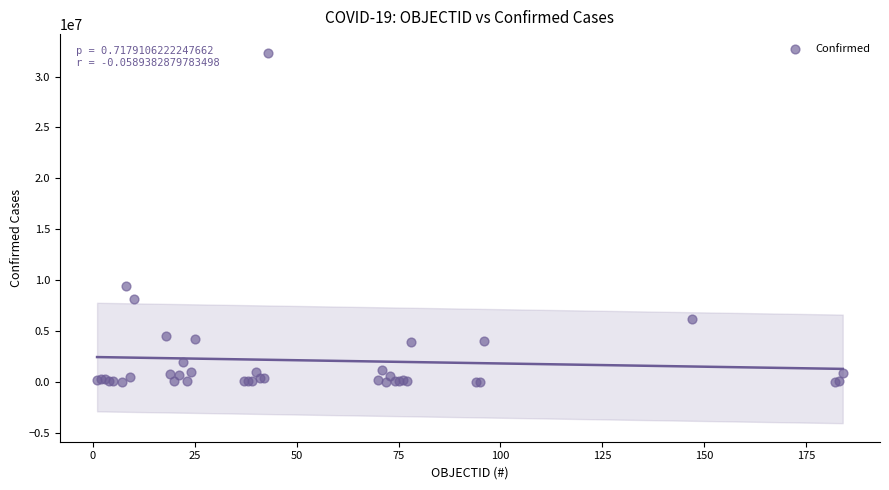

What Y value in the scatter plot is closest to 16182721?

9367172